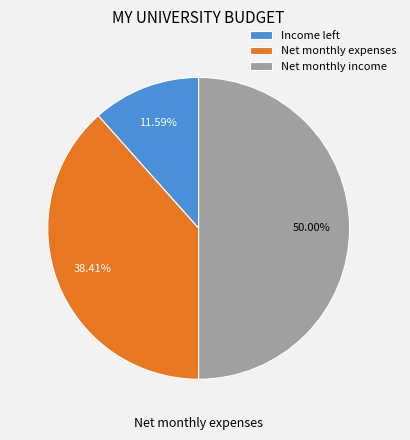

What is the smallest slice in the pie chart?

Income left